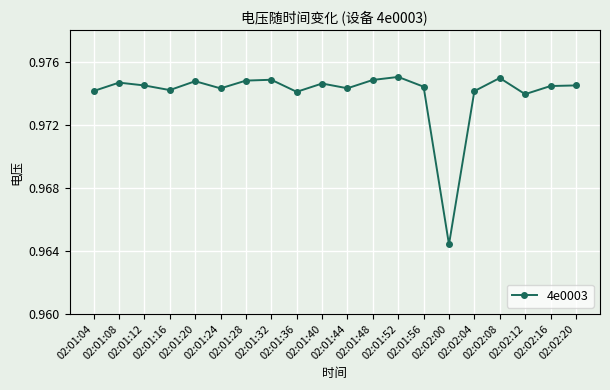

What is the sum of all values?

19.5